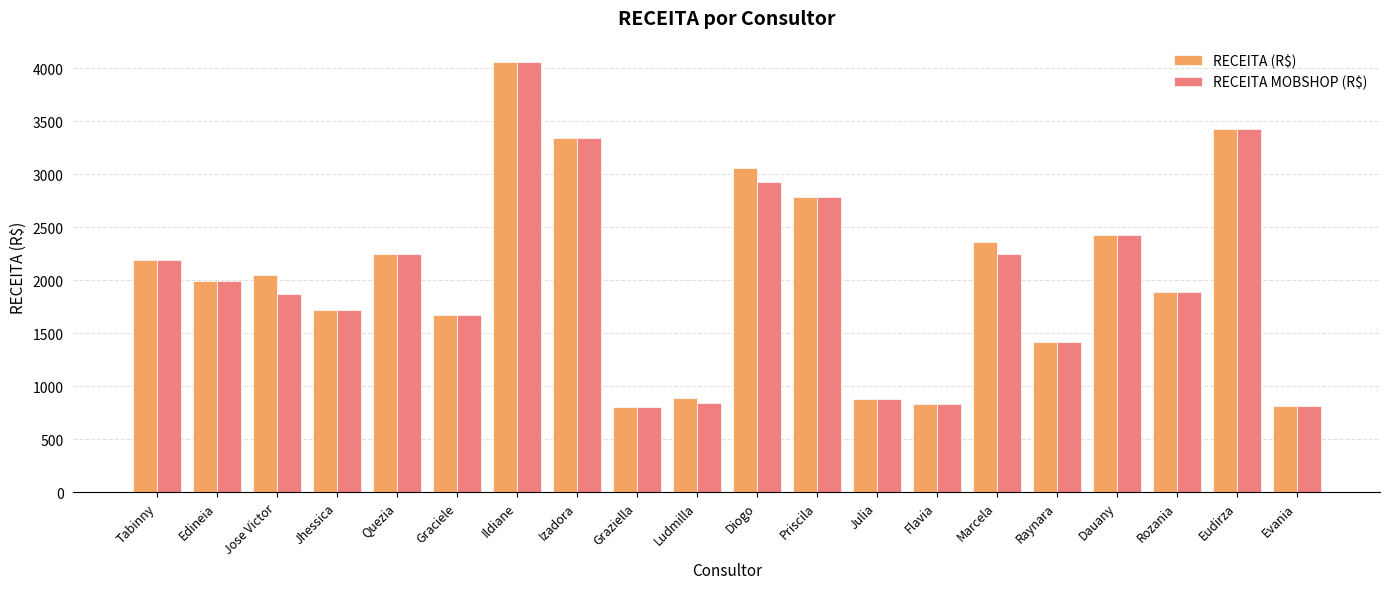

What are all the series names shown in the legend?

RECEITA (R$), RECEITA MOBSHOP (R$)